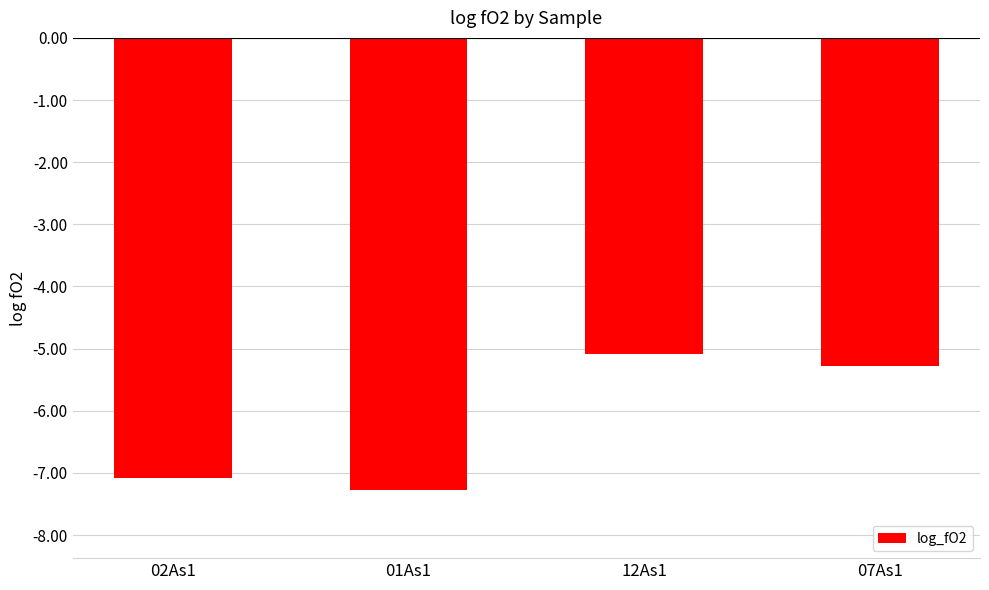

List the labels in order of value, smallest first.

01As1, 02As1, 07As1, 12As1